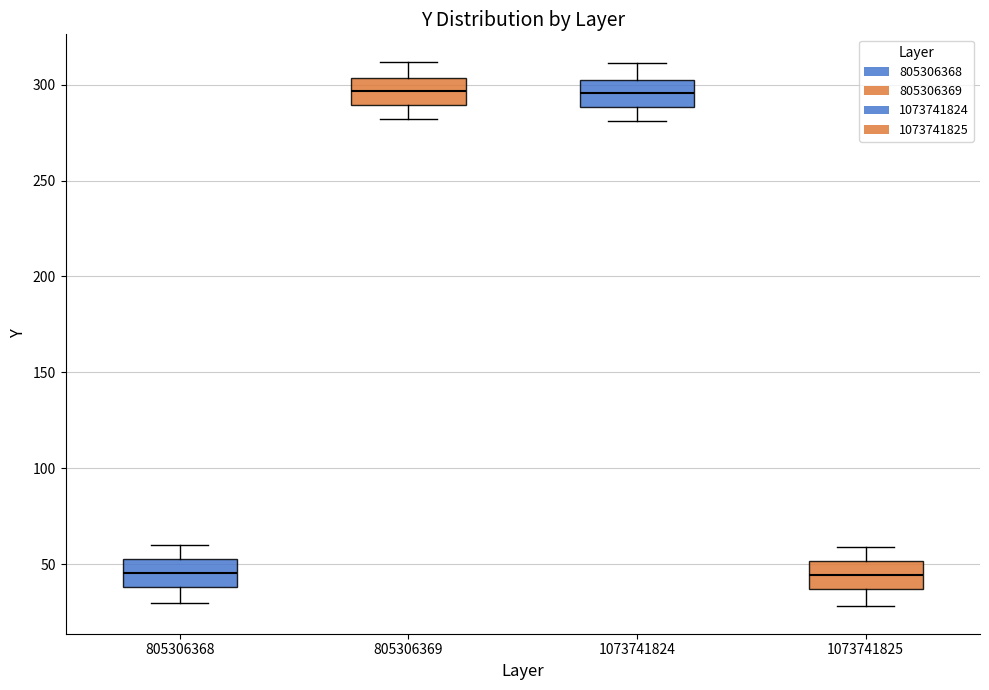

Reading left to right, transcribe this box plot: for each box, give where its median line is, the range the box spans, and where its two whiskers end, as read against the y-axis. The values are not printed on the chart, so give them approximately, as read against the axis.

805306368: median 45, box 40 to 55, whiskers 30 to 60
805306369: median 295, box 290 to 305, whiskers 280 to 310
1073741824: median 295, box 290 to 305, whiskers 280 to 310
1073741825: median 45, box 35 to 50, whiskers 30 to 60